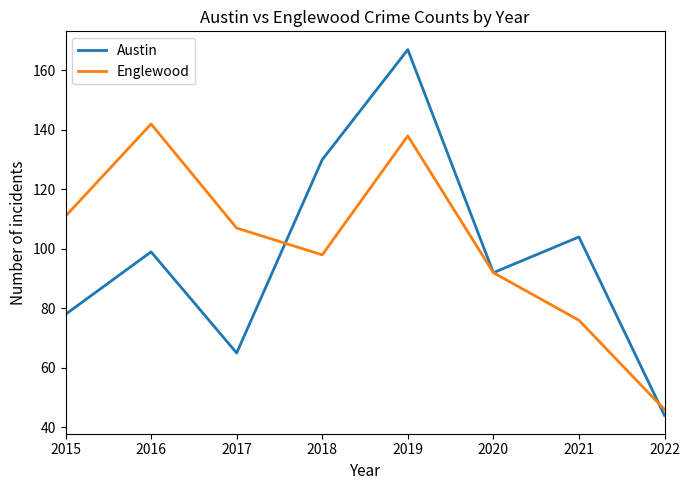

True or false: Englewood and Austin cross at least once.

True